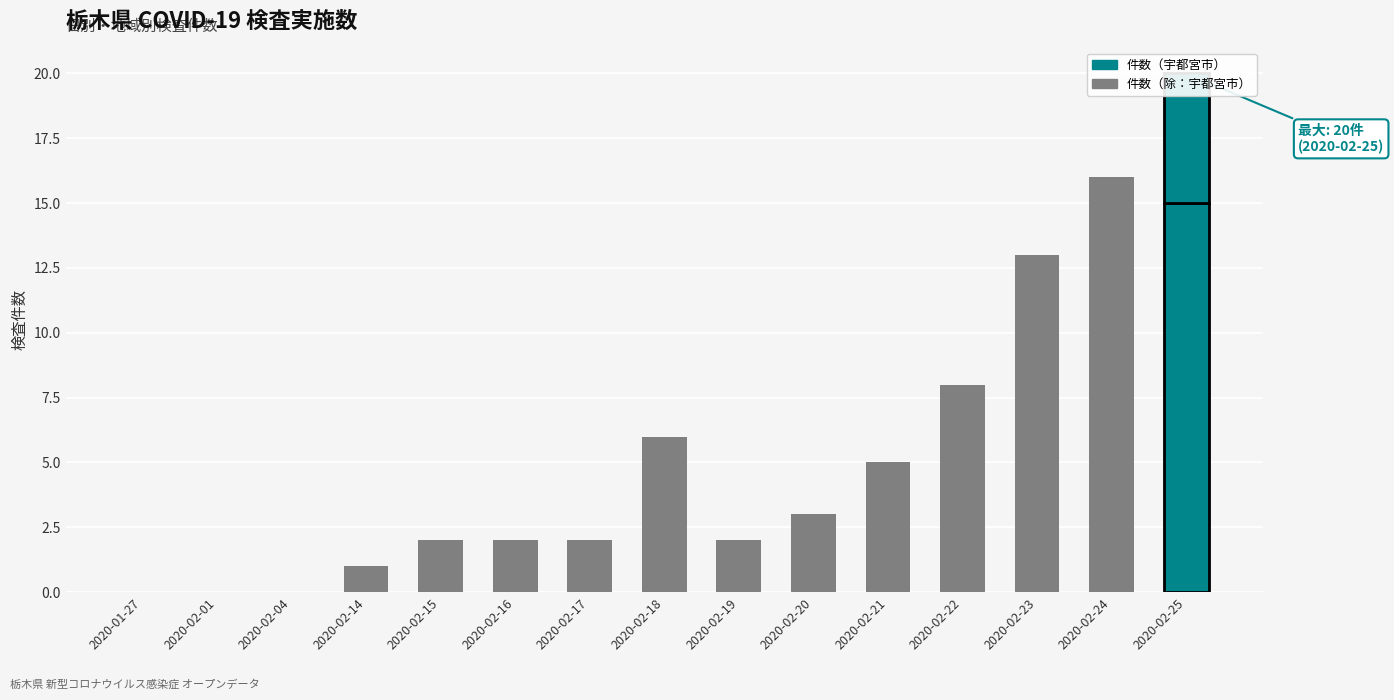

The value of 件数（除：宇都宮市） at 2020-01-27 is 9. True or false?

False